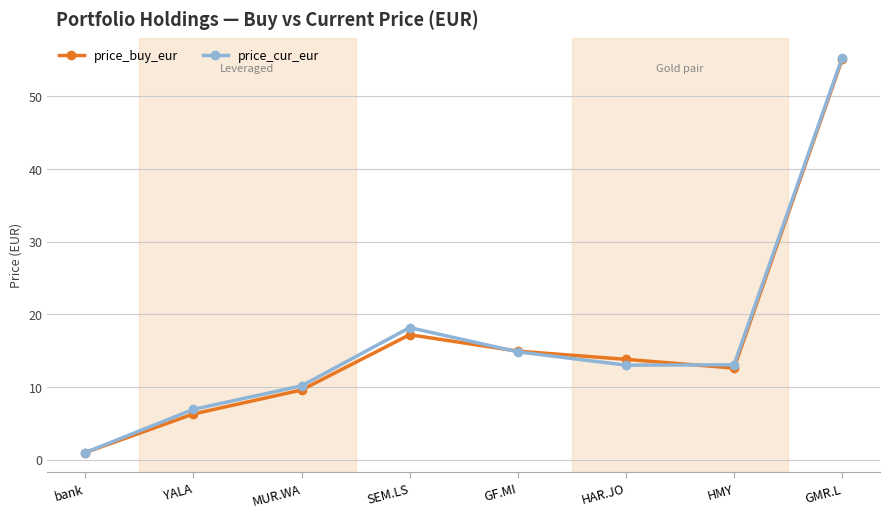

How many lines are shown in the chart?

2